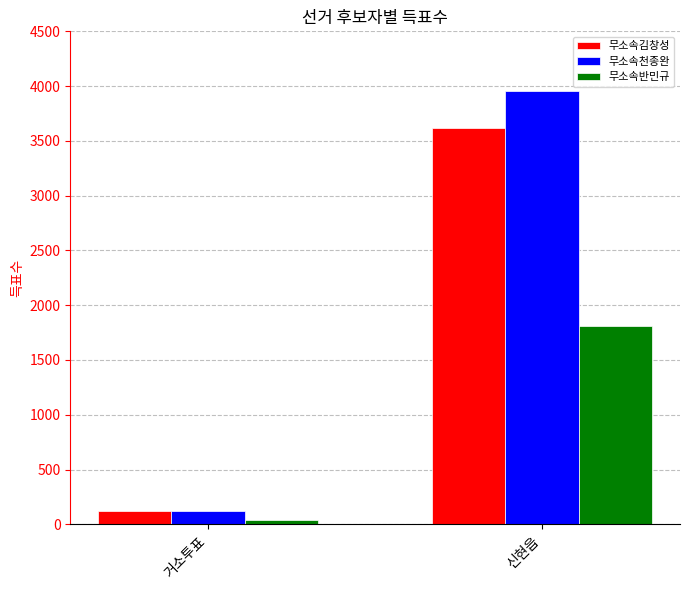

At which label is 무소속반민규 closest to 922?

거소투표